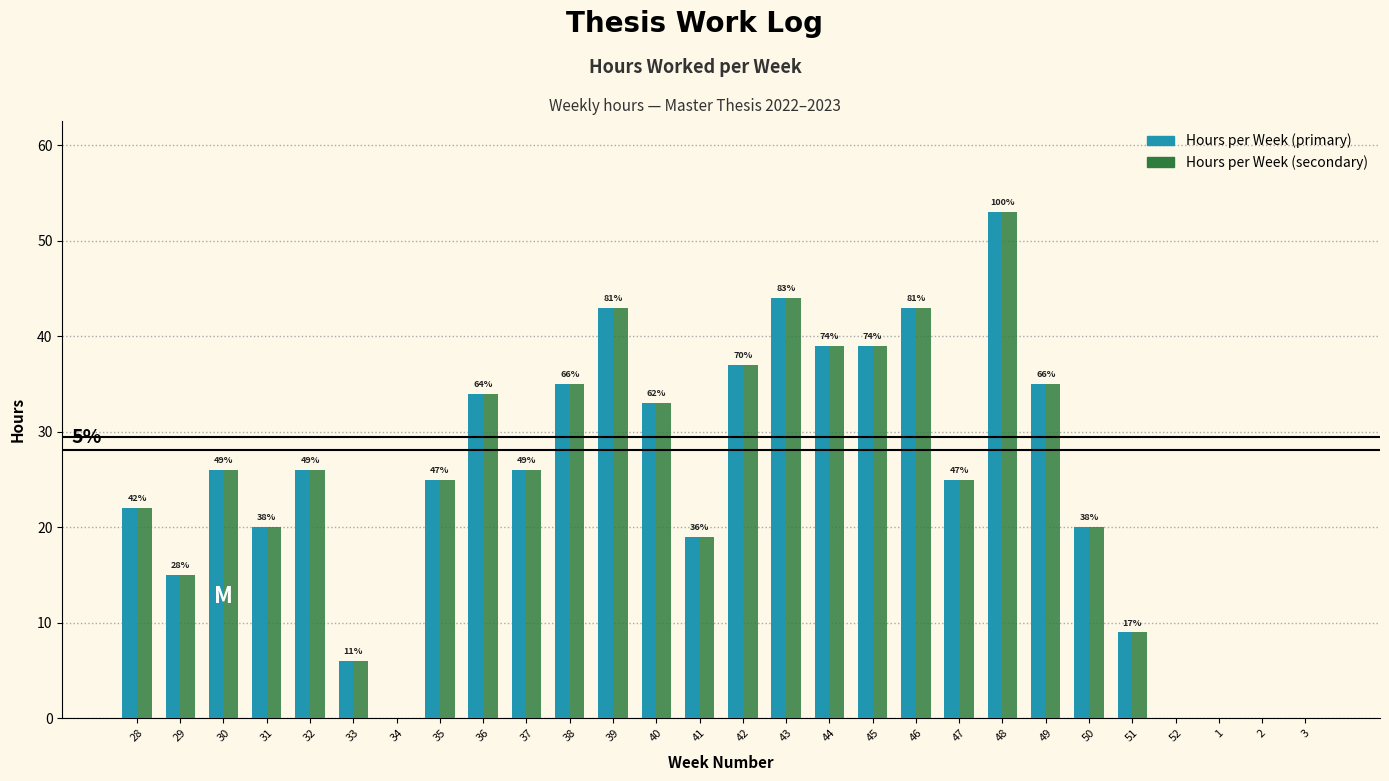

Is it true that Hours per Week (secondary) equals 0 at 2?

True